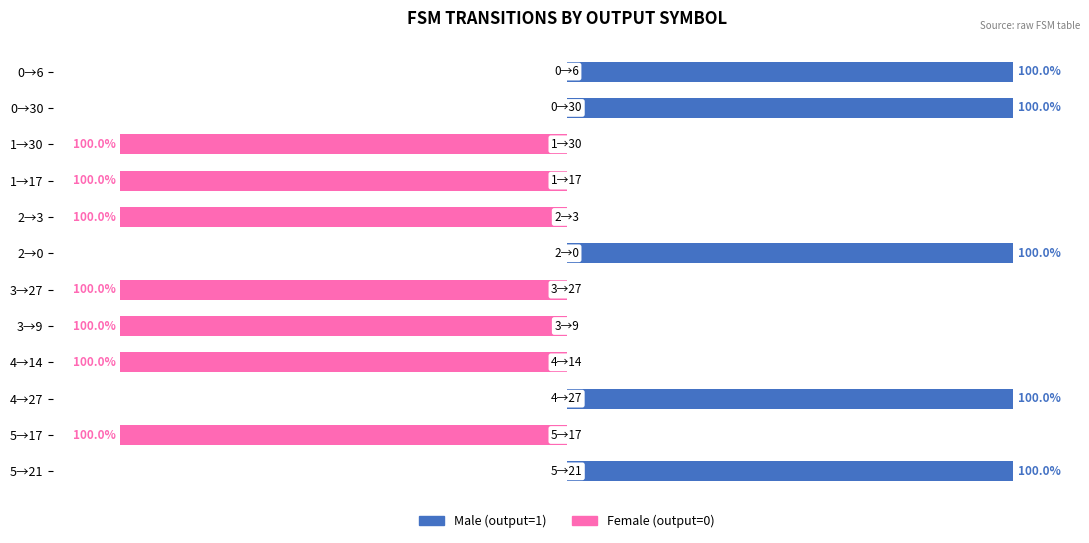

Which has a higher value, 2→0 or 4→27?

2→0